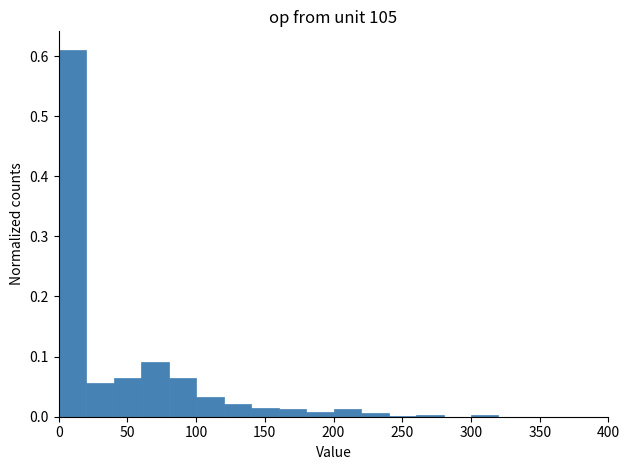

Which range on the x-axis has the tallest bar?

0 to 20